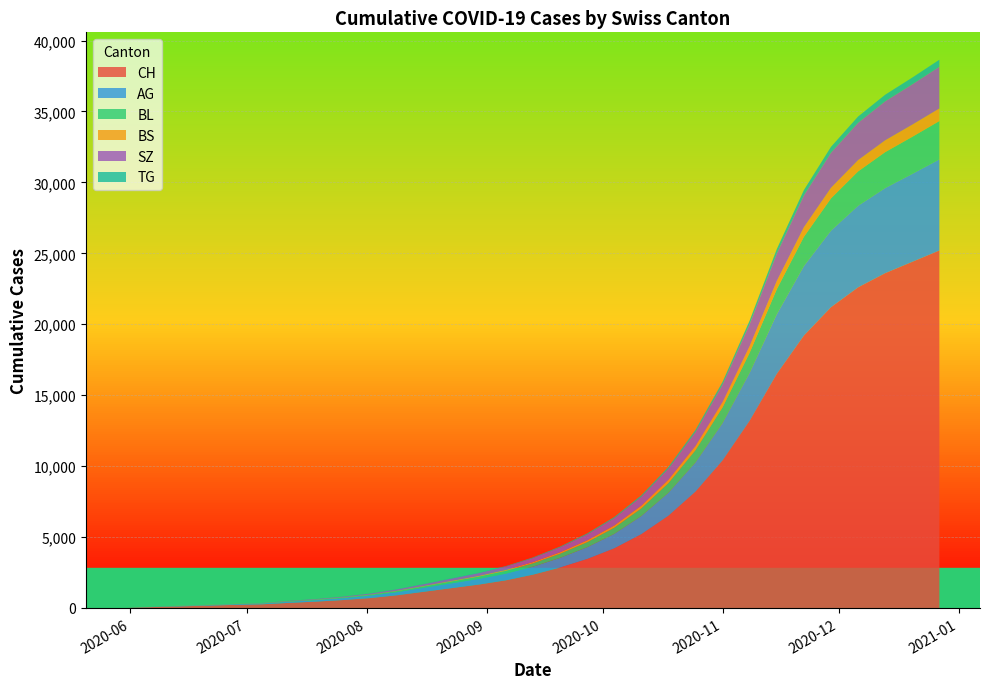

What is the highest value of the CH series?

25200